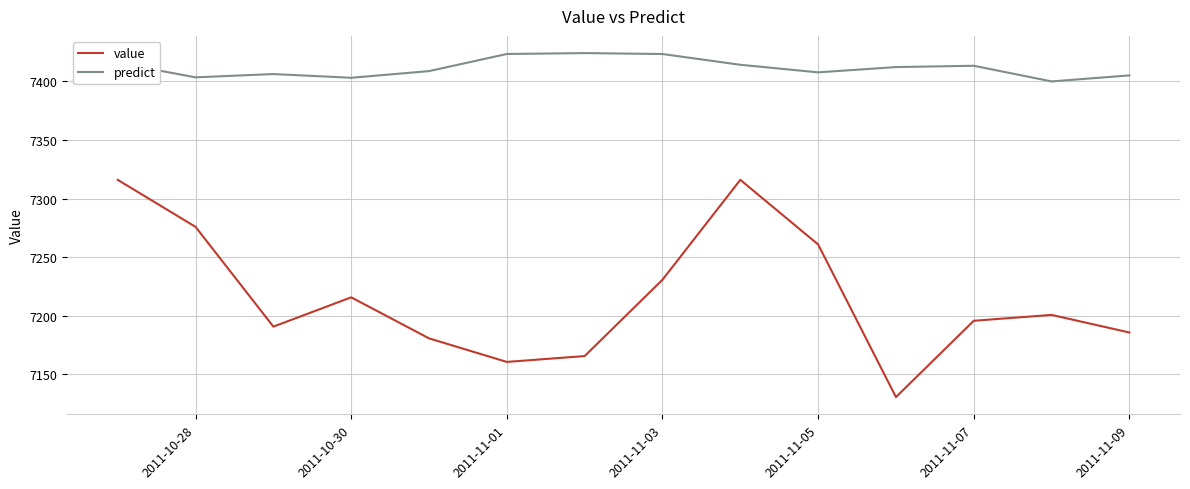

Which series has the largest range (max minus min)?

value